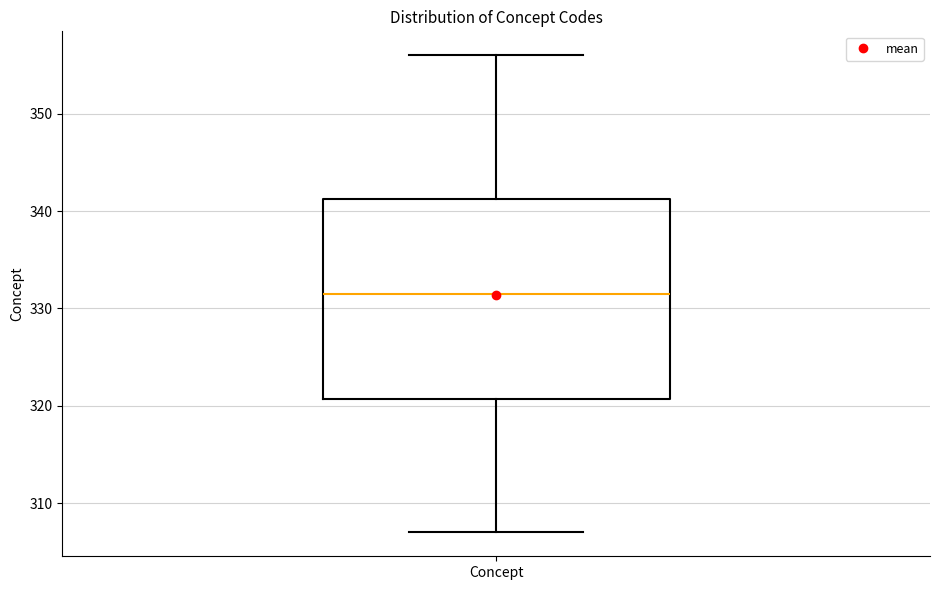

Transcribe this box plot: give where the median line is, the range the box spans, and where the two whiskers end, as read against the y-axis. The values are not printed on the chart, so give them approximately, as read against the axis.

median 332, box 321 to 341, whiskers 307 to 356